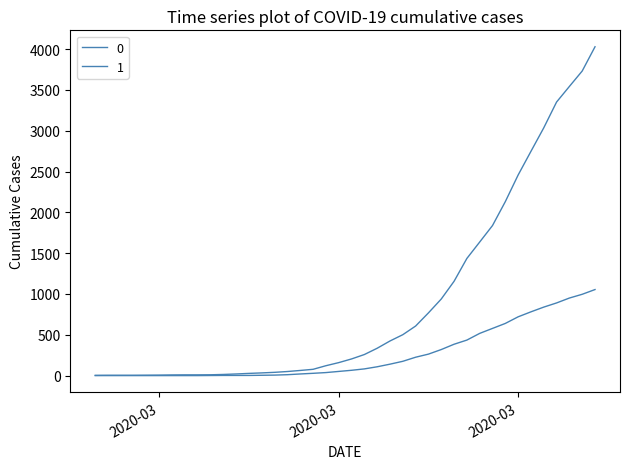

Which series has the widest spread of values?

1